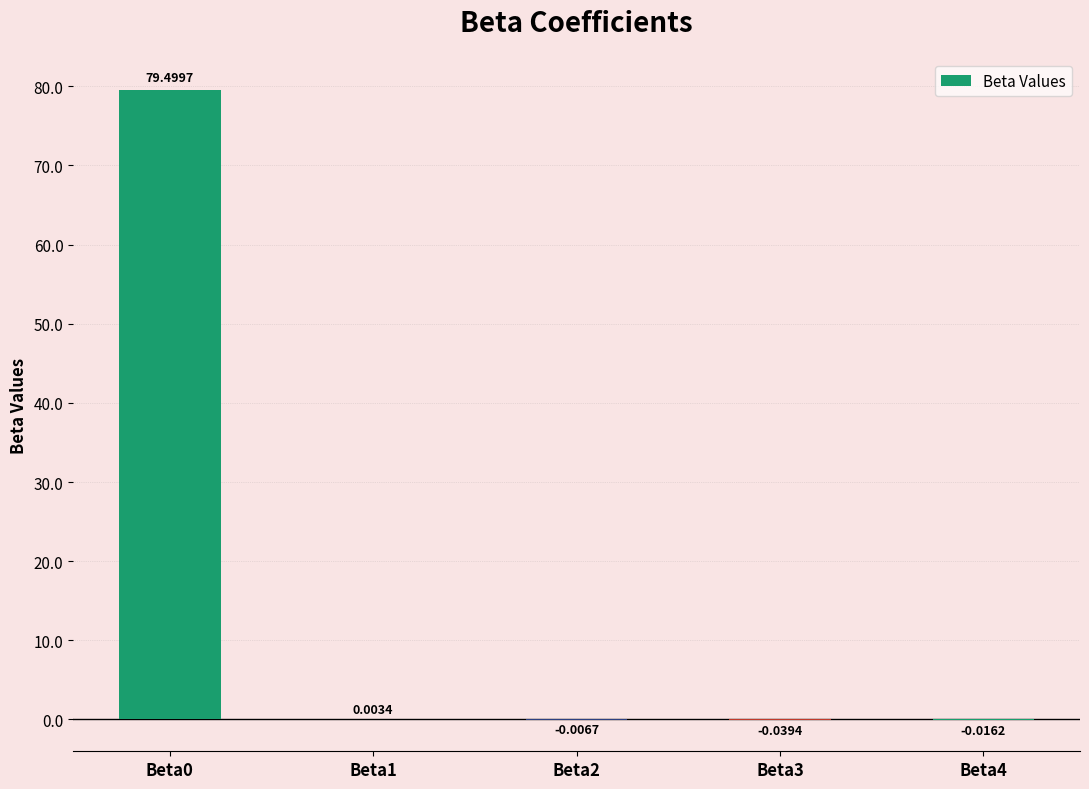

How many data points are above 0?

2